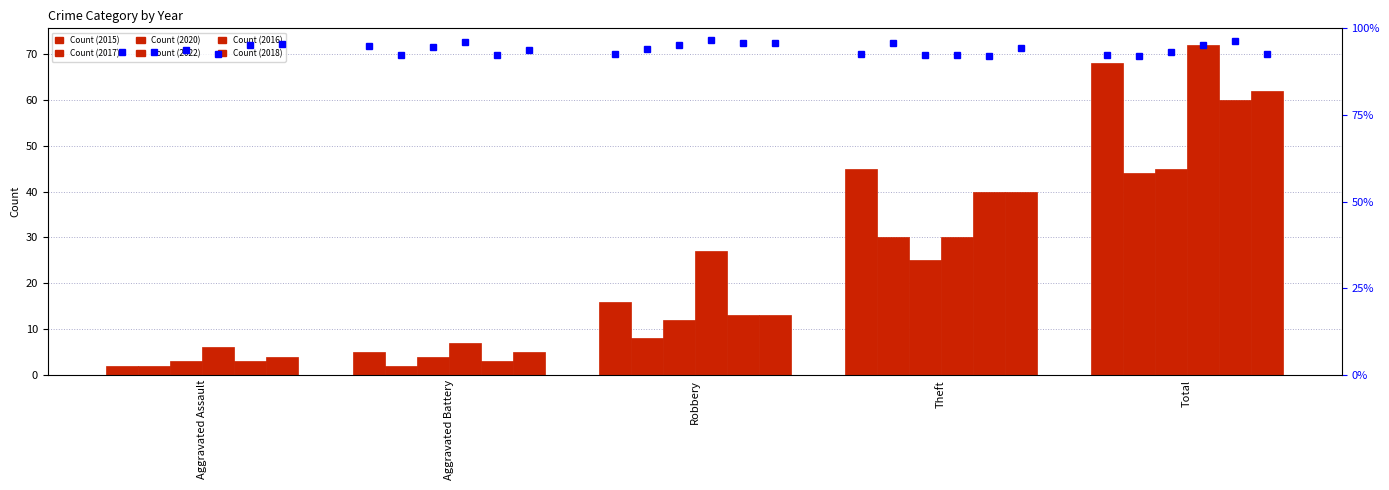

What is the sum of all 2015 values?

136